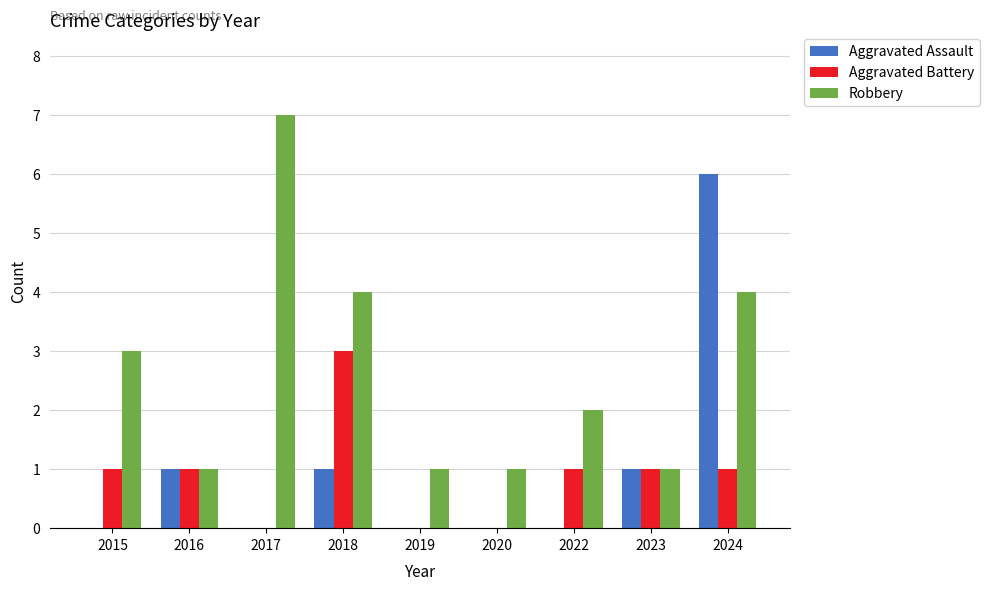

What value does the Robbery series have at 2024?

4